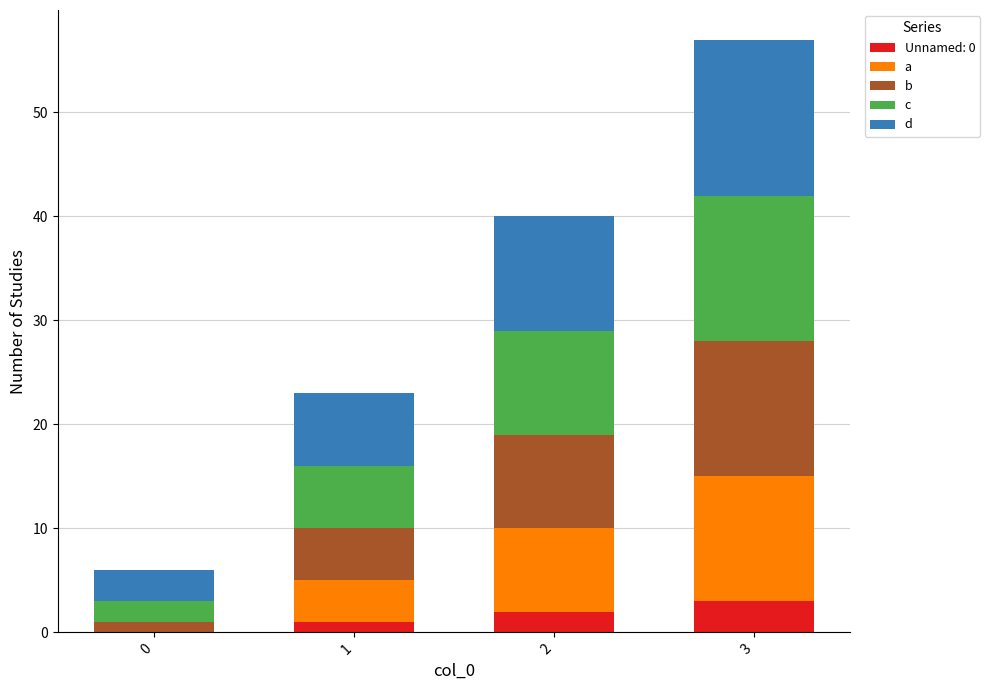

At which category is the sum across all series the highest?

3